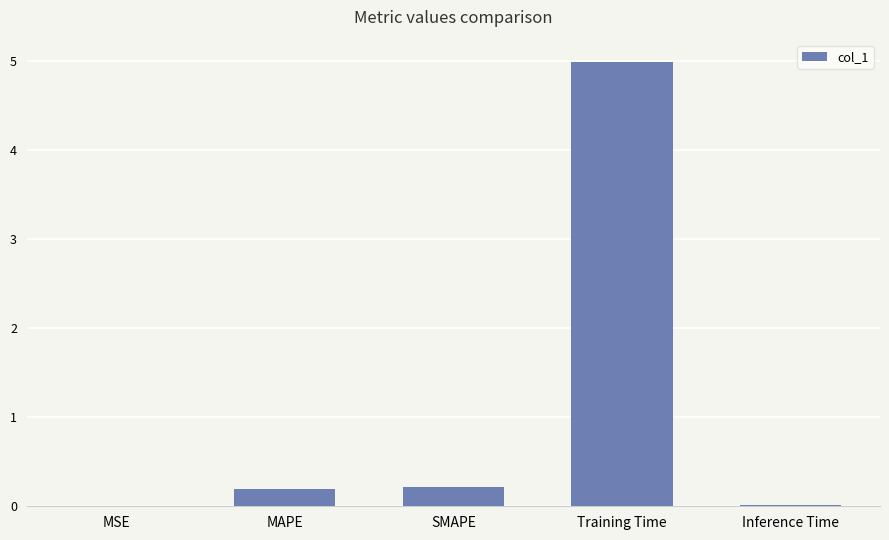

What is the sum of all values?

5.4